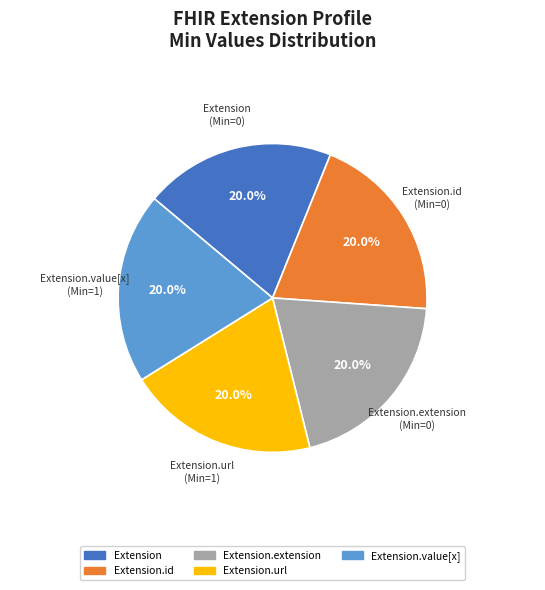

The Extension.value[x] slice represents 44% of the pie. True or false?

False